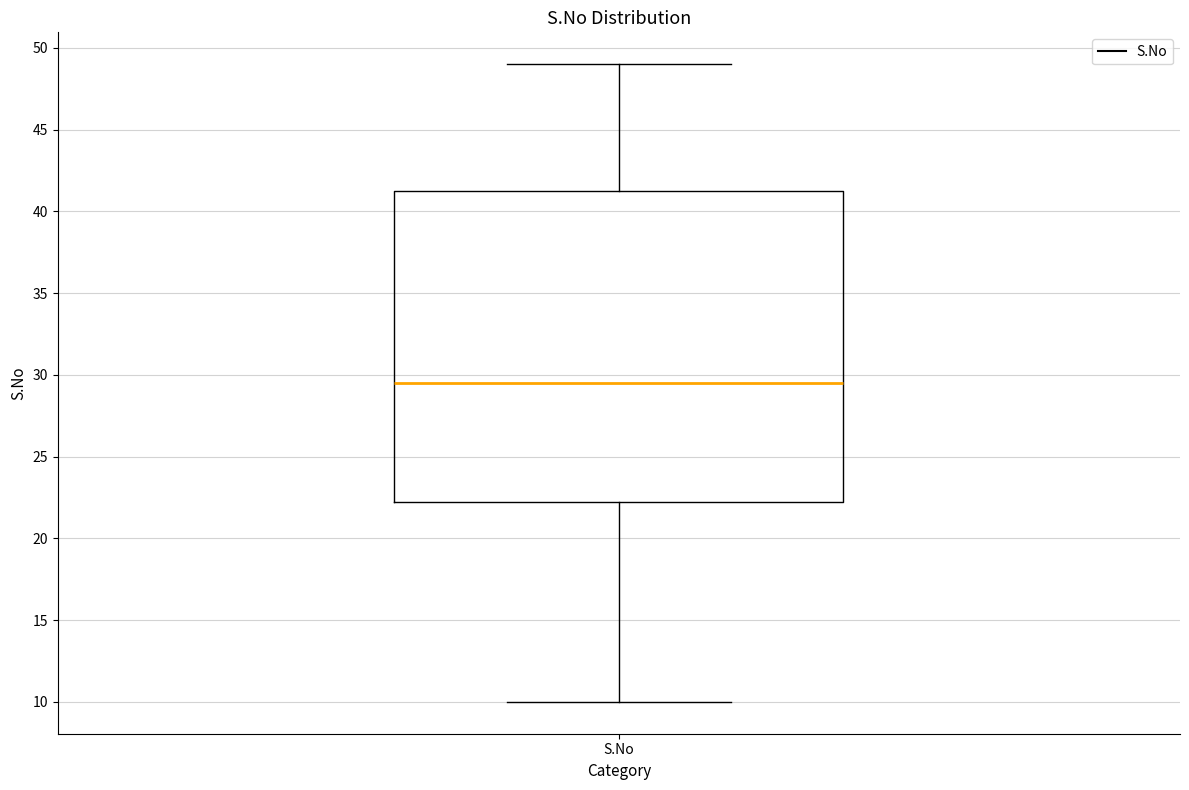

Where does the median line of the box for S.No sit on the y-axis? The values are not printed on the chart, so give them approximately, as read against the axis.

29.5